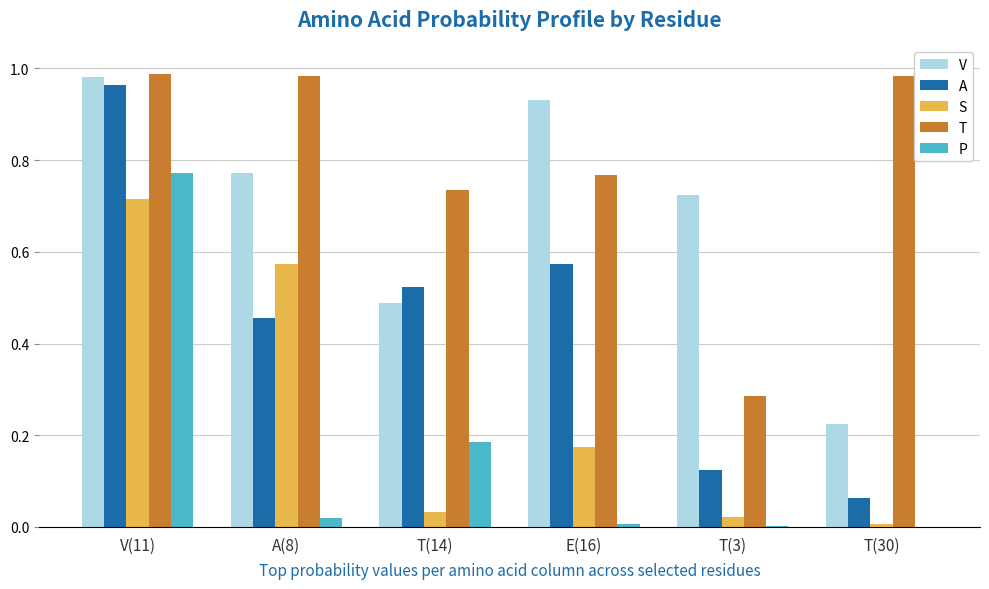

Which series changed the most between T(14) and E(16)?

V